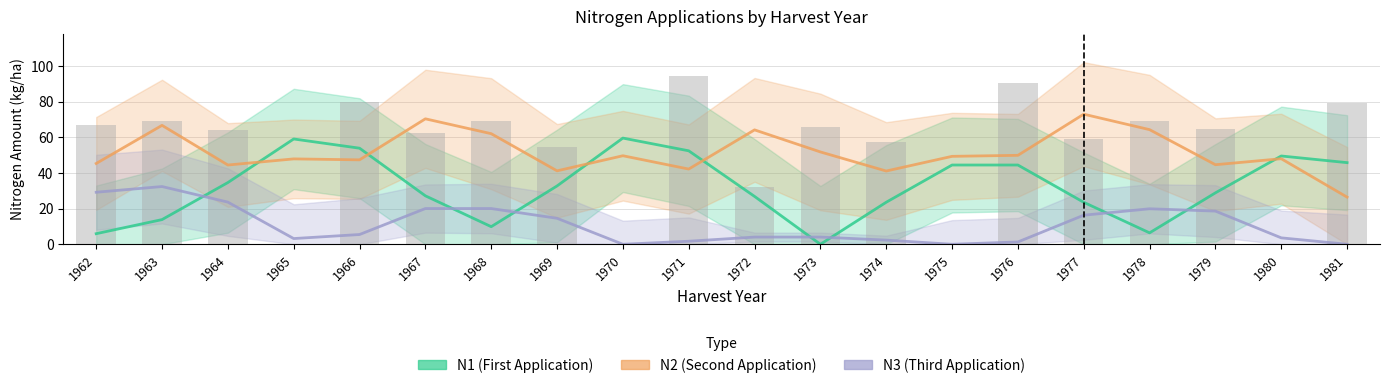

Are the bars horizontal?

No